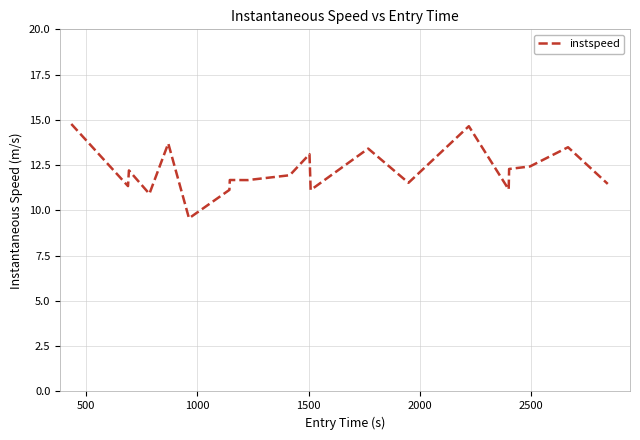

What is the difference between the maximum and minimum values?

5.2